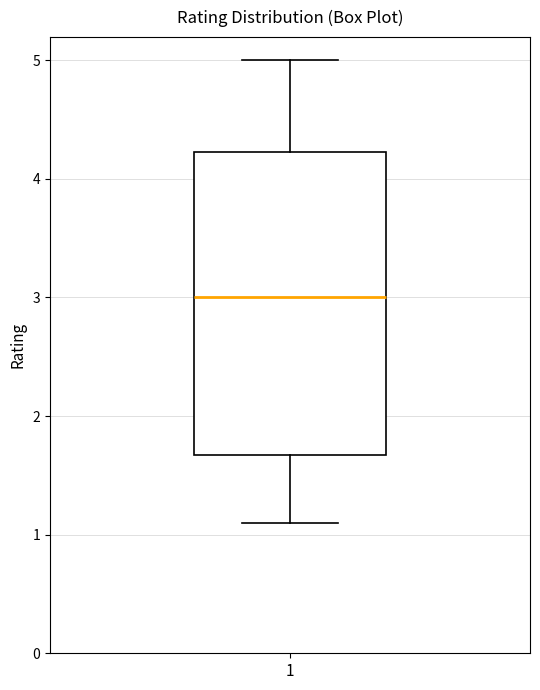

Transcribe this box plot: give where the median line is, the range the box spans, and where the two whiskers end, as read against the y-axis. The values are not printed on the chart, so give them approximately, as read against the axis.

median 3.0, box 1.7 to 4.2, whiskers 1.1 to 5.0